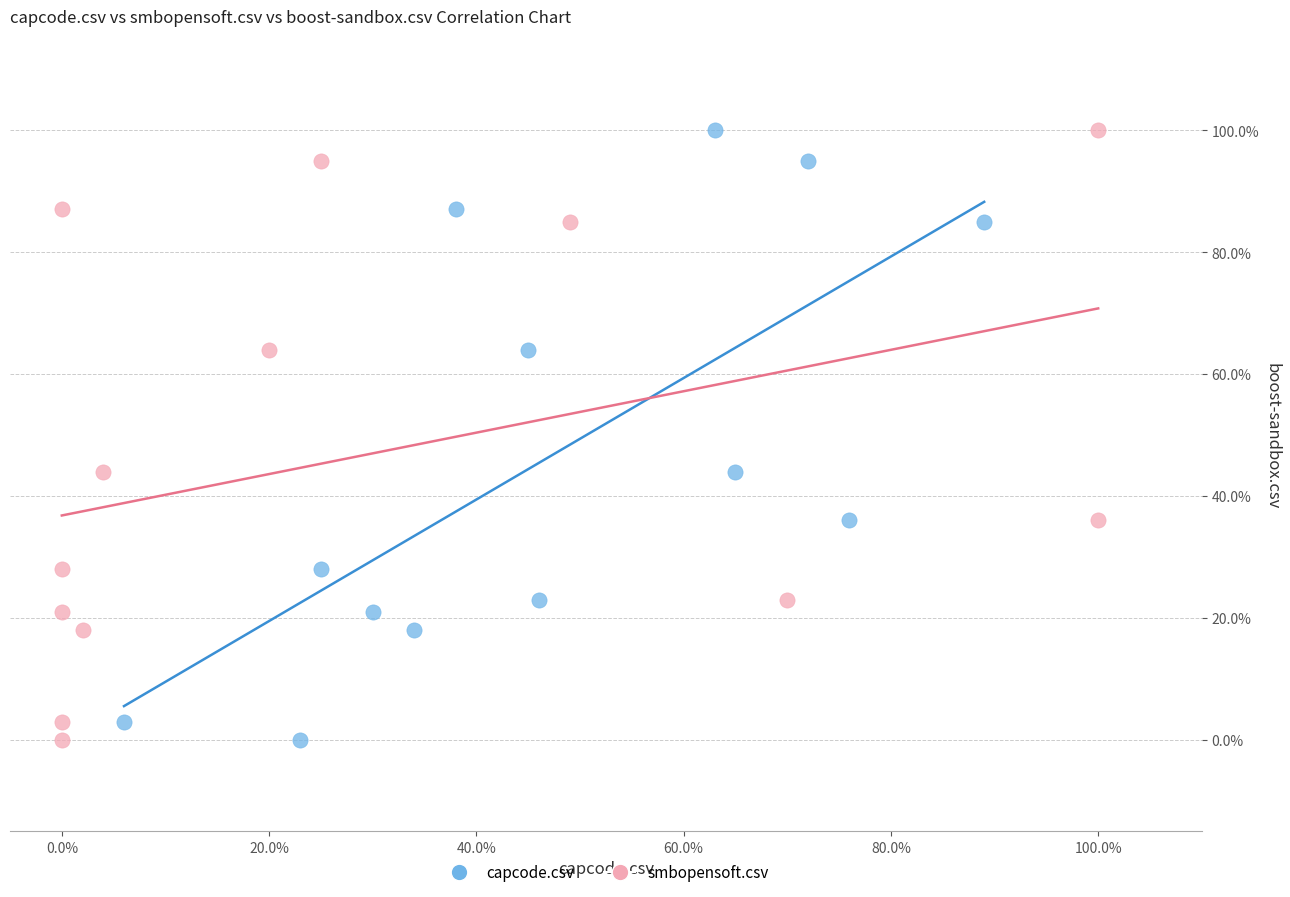

What are all the series names shown in the legend?

capcode.csv, smbopensoft.csv